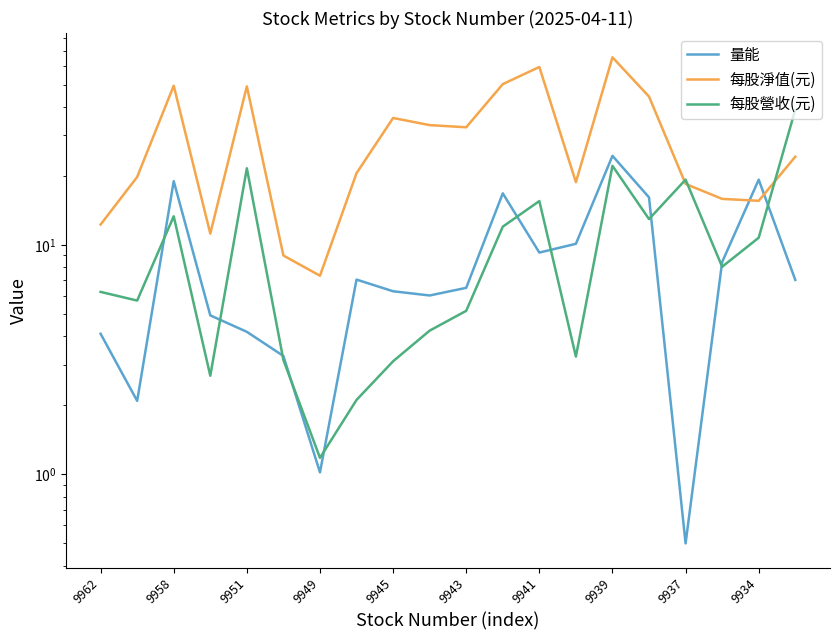

How many distinct data groups are displayed?

3